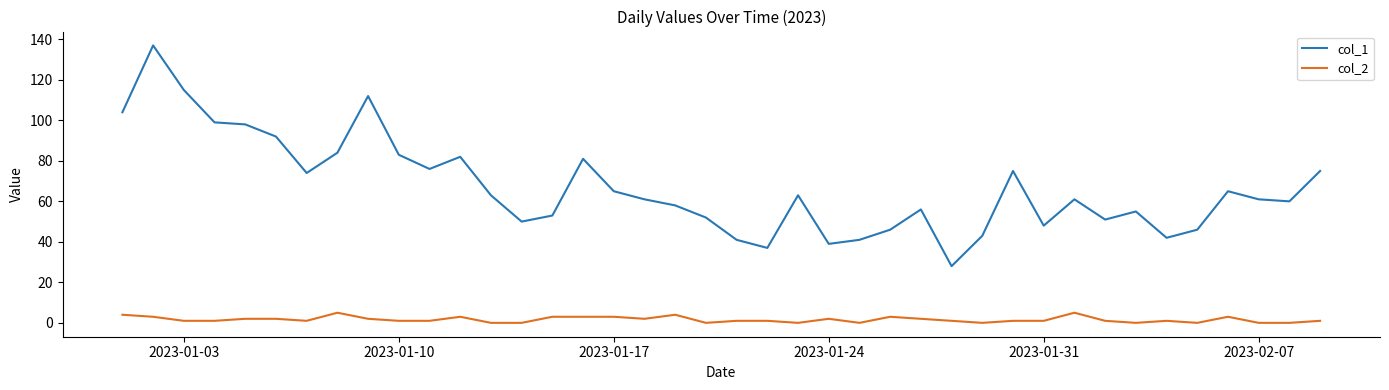

List the series in order of their overall mean, highest first.

col_1, col_2